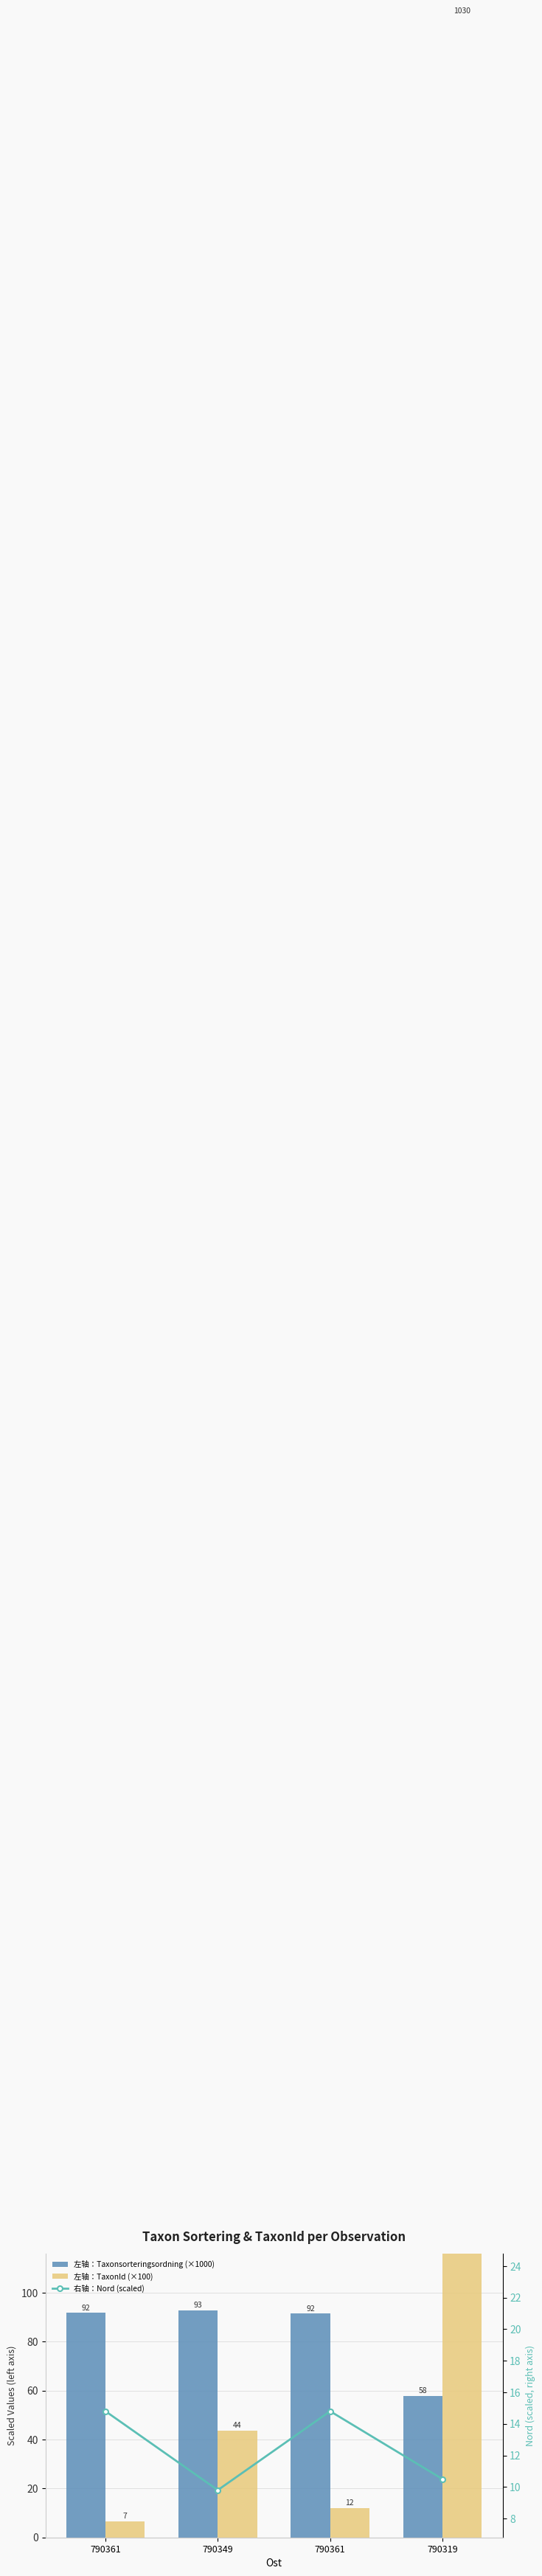

Reading left to right, transcribe all the data shown in this chart.

左轴：Taxonsorteringsordning (×1000): 91.8	92.8	91.5	57.9
左轴：TaxonId (×100): 6.6	43.6	12.0	1030.2
右轴：Nord (scaled): 14.8	9.8	14.8	10.5